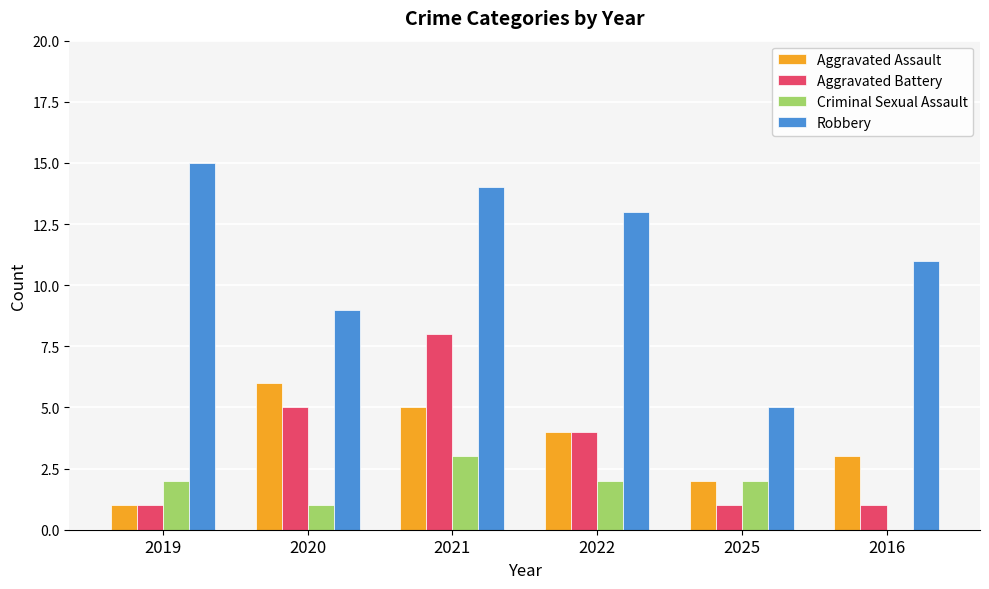

What is the total value across all series at 2016?

15